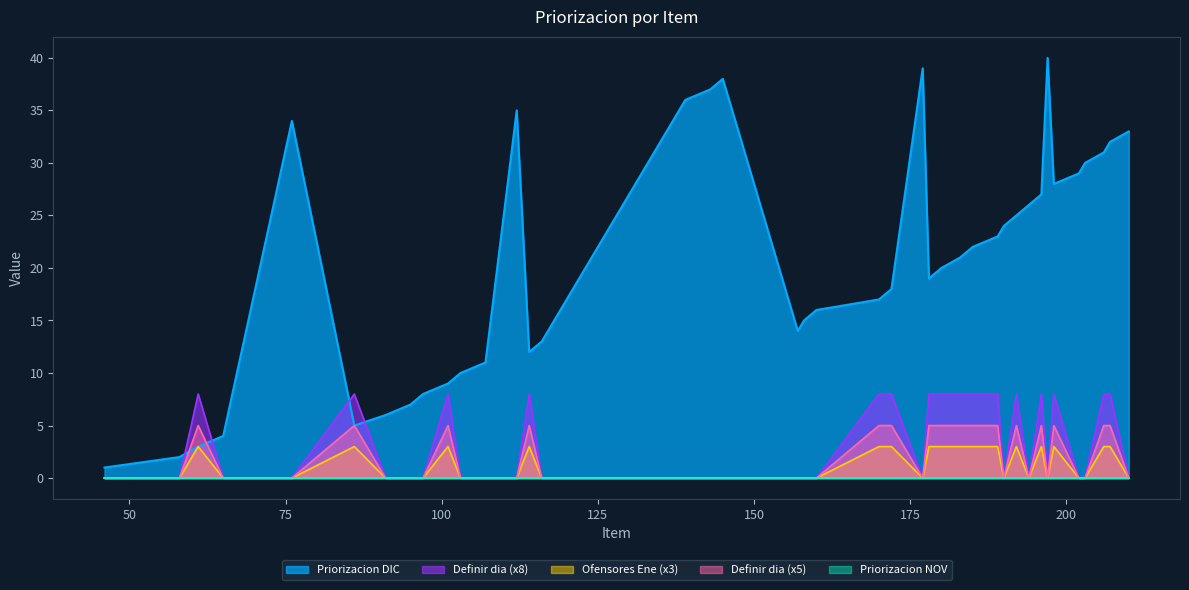

Which series has the largest range (max minus min)?

Priorizacion DIC